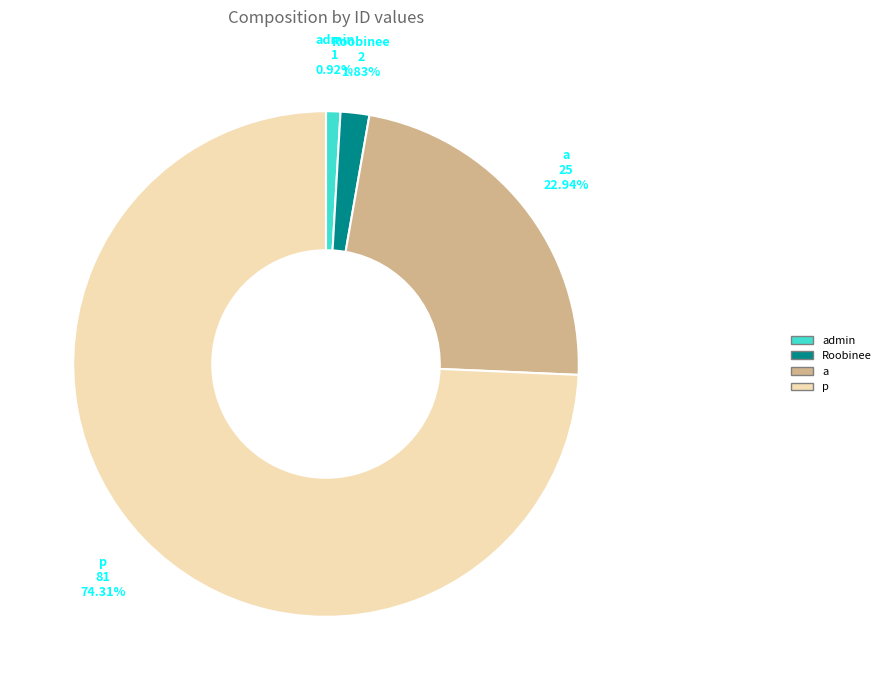

How many slices are in this pie chart?

4